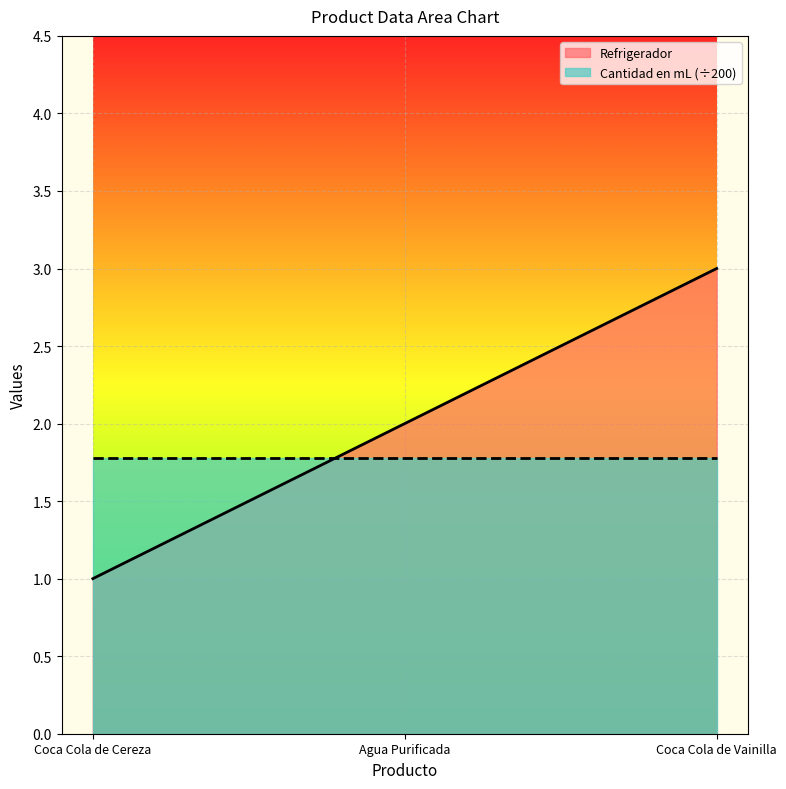

The value at Coca Cola de Vainilla is 3. True or false?

True